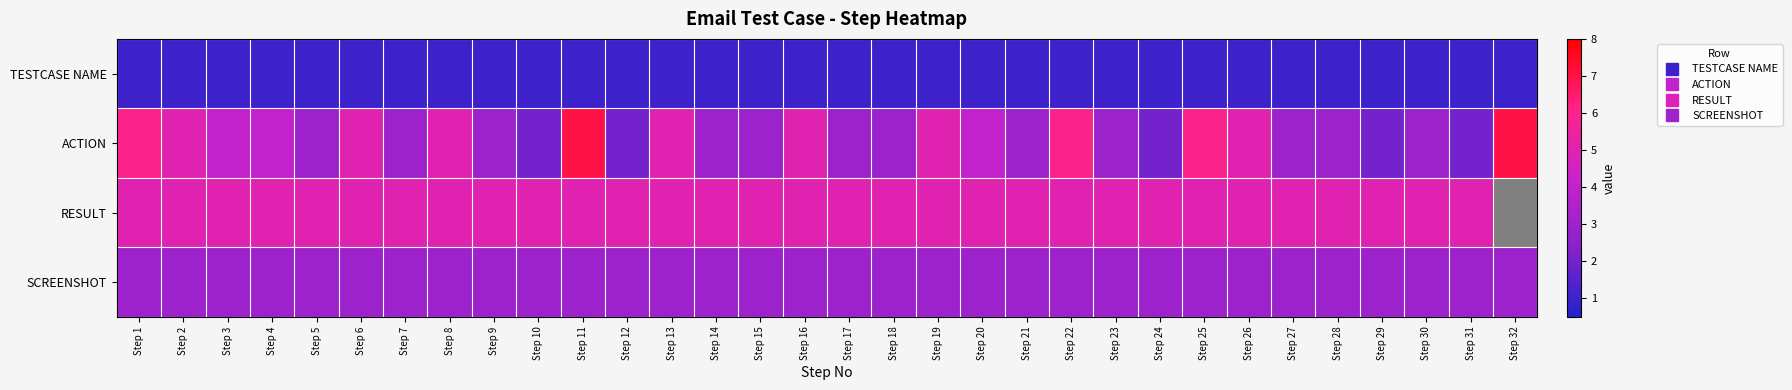

How many distinct data groups are displayed?

4